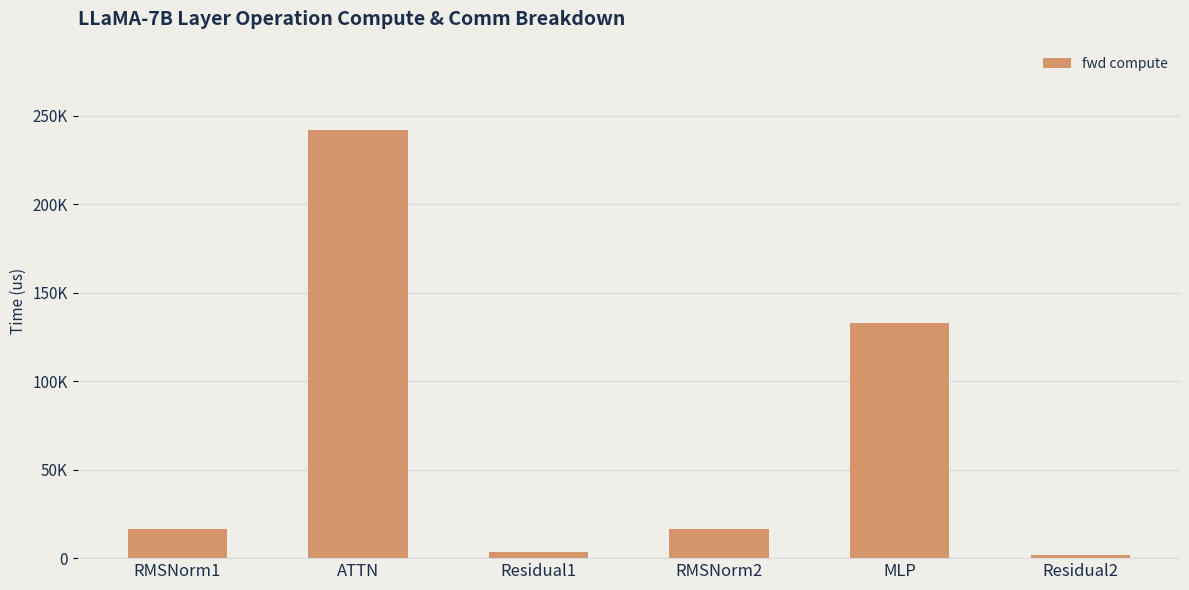

Reading left to right, list all the values displayed in this chart.

RMSNorm1=16630.5	ATTN=241986.1	Residual1=3428.1	RMSNorm2=16630.5	MLP=132917.4	Residual2=1714.1